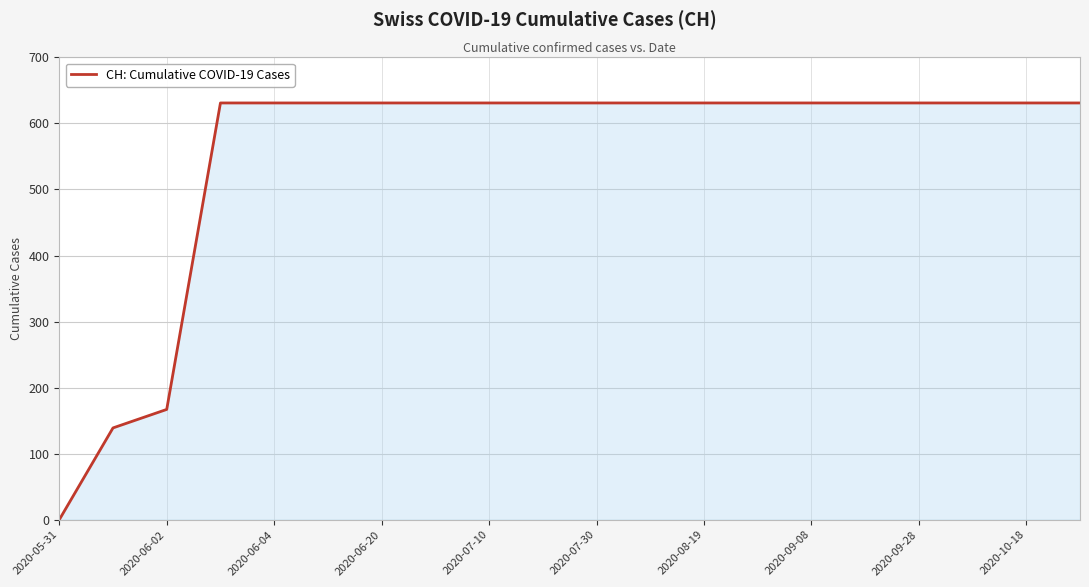

What is the difference between the second highest and second lowest values?

492